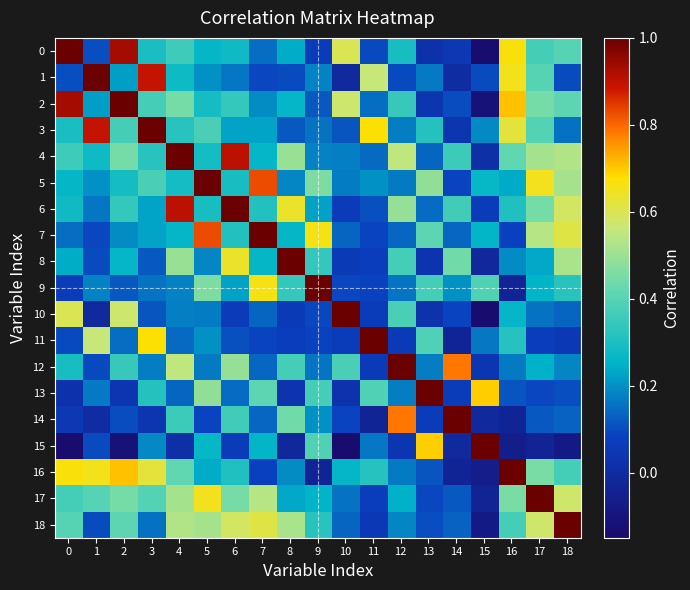

Count the number of data series in this chart.

19